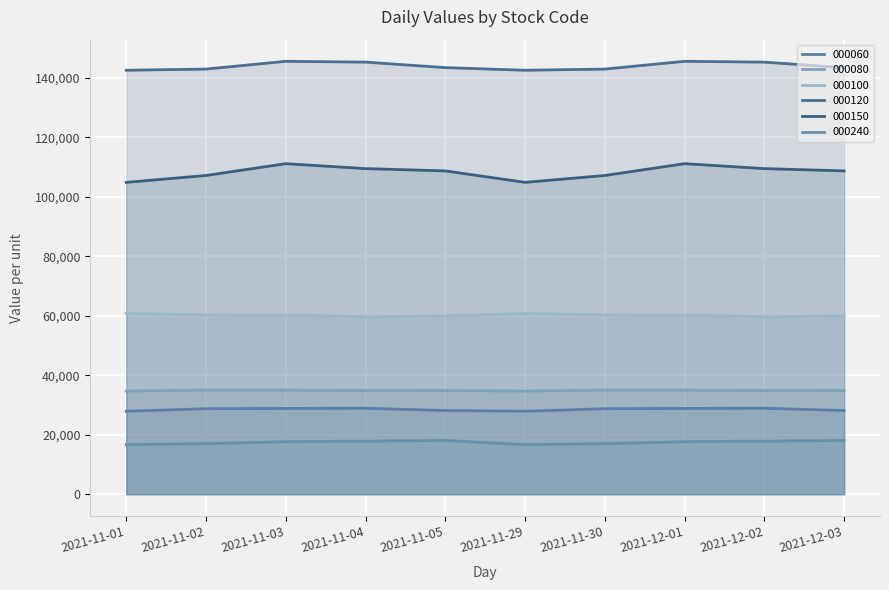

At which label is 000100 closest to 60237?

2021-11-03